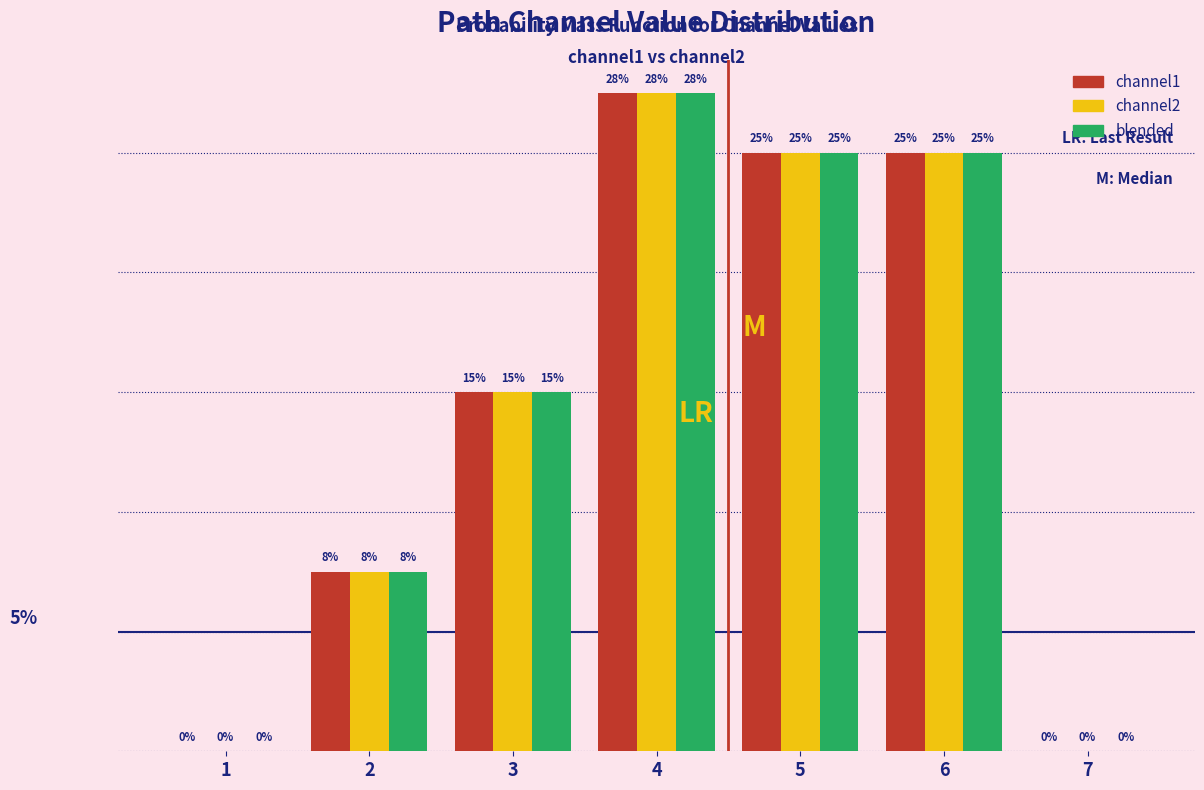

Is the value of blended at 6 greater than the value of channel1 at 3?

Yes